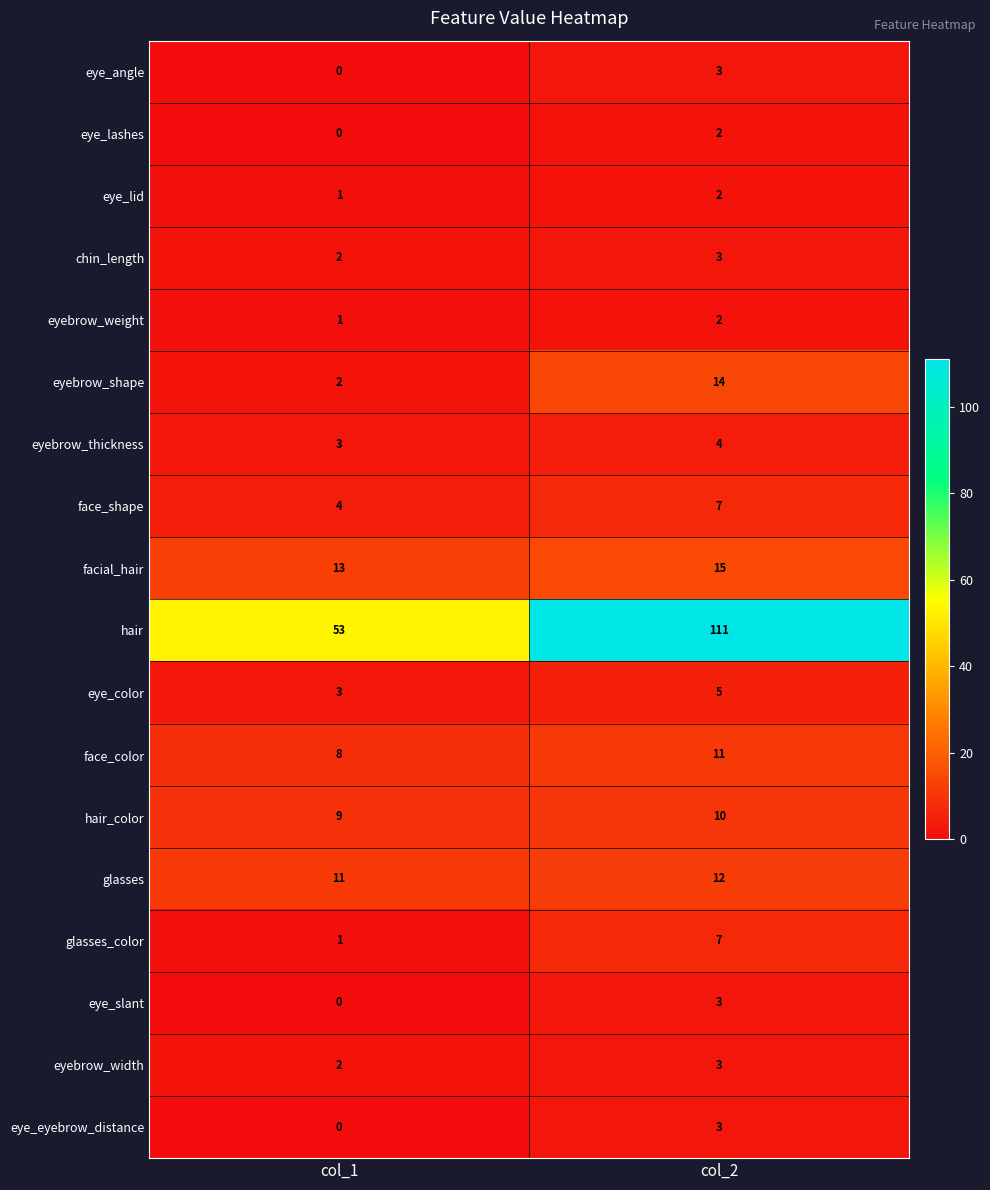

What is the difference between the maximum and minimum values in the glasses_color series?

6